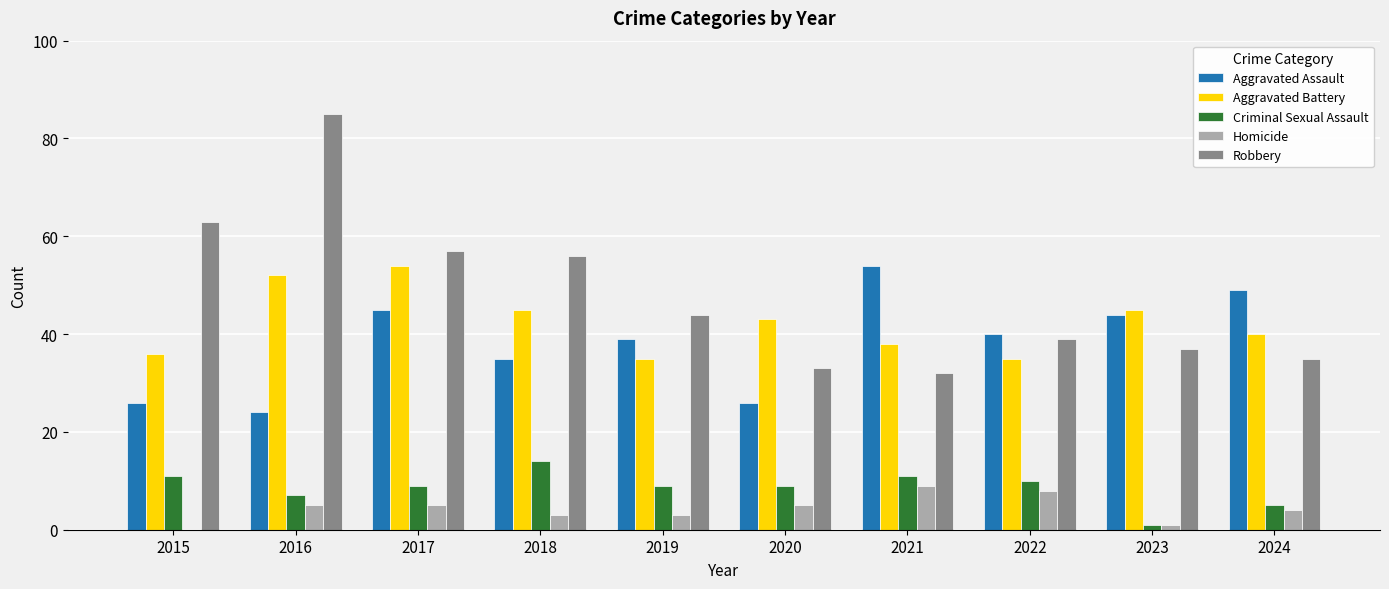

Reading left to right, what are all the values shown in this chart?

Aggravated Assault: 2015=26	2016=24	2017=45	2018=35	2019=39	2020=26	2021=54	2022=40	2023=44	2024=49
Aggravated Battery: 2015=36	2016=52	2017=54	2018=45	2019=35	2020=43	2021=38	2022=35	2023=45	2024=40
Criminal Sexual Assault: 2015=11	2016=7	2017=9	2018=14	2019=9	2020=9	2021=11	2022=10	2023=1	2024=5
Homicide: 2015=0	2016=5	2017=5	2018=3	2019=3	2020=5	2021=9	2022=8	2023=1	2024=4
Robbery: 2015=63	2016=85	2017=57	2018=56	2019=44	2020=33	2021=32	2022=39	2023=37	2024=35